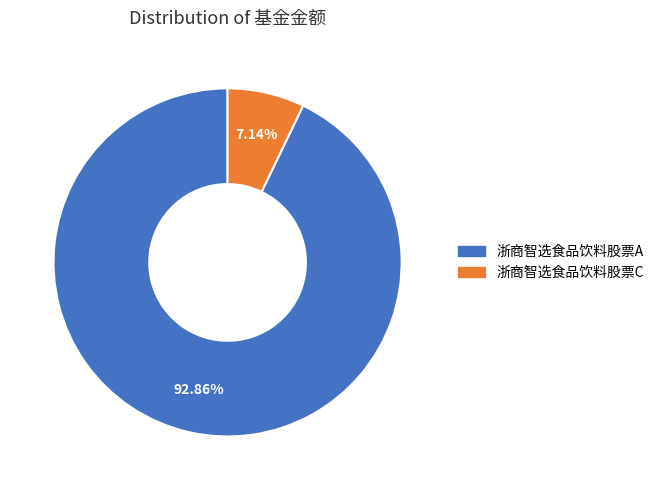

To the nearest percent, what is the combined percentage of 浙商智选食品饮料股票A and 浙商智选食品饮料股票C?

100%